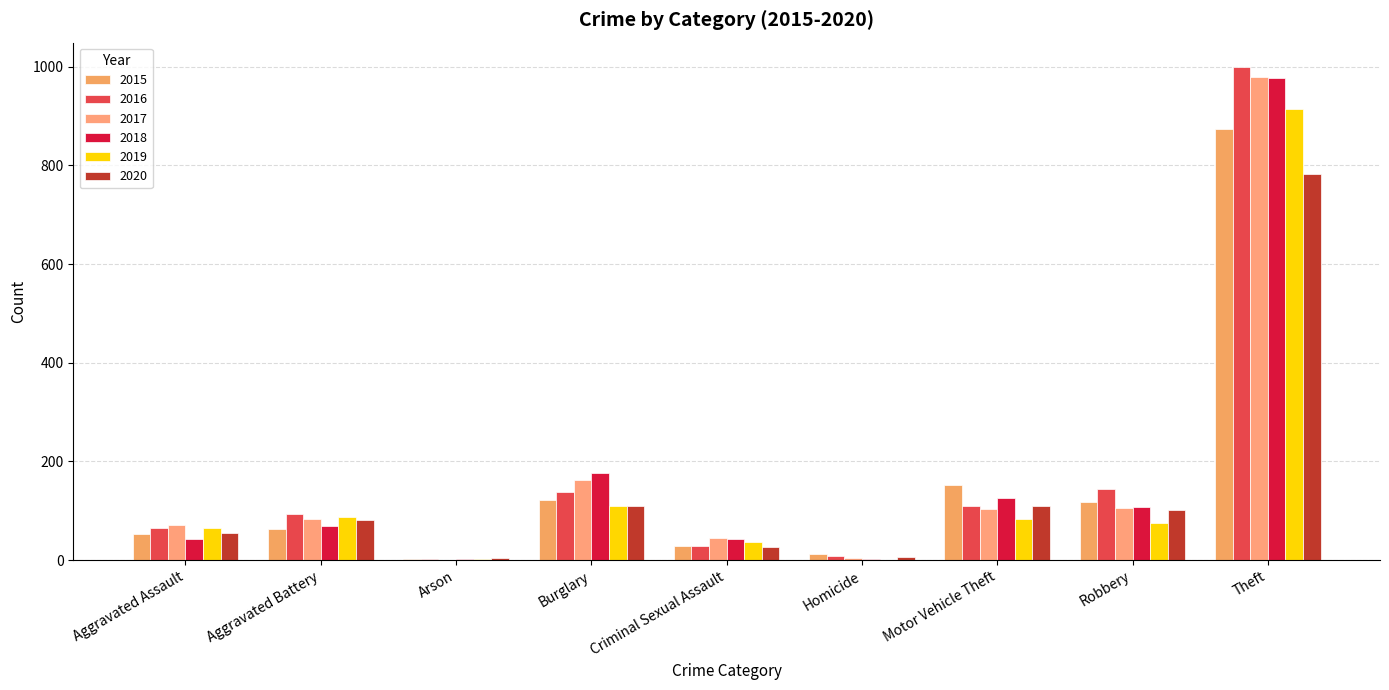

What is the maximum value shown in the chart?

999